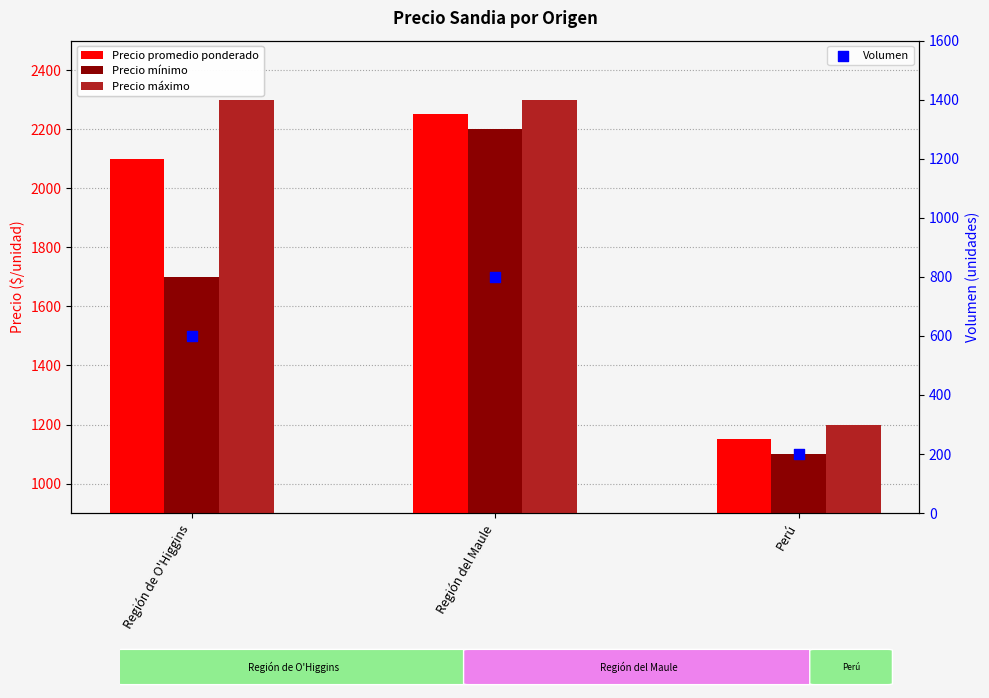

At how many categories does at least one series exceed 762?

3